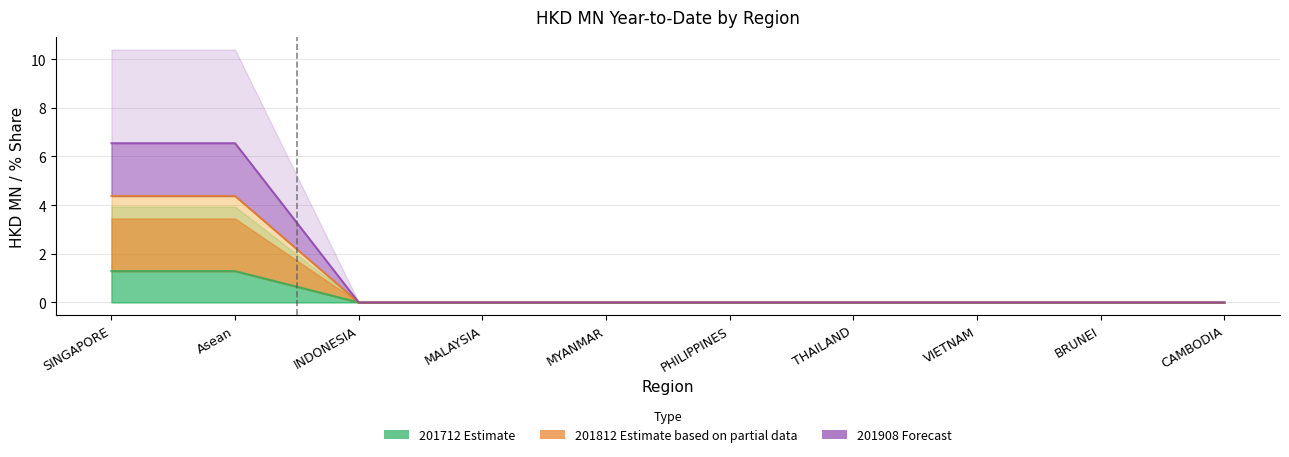

Where is 201712 nearest to the value 0?

INDONESIA